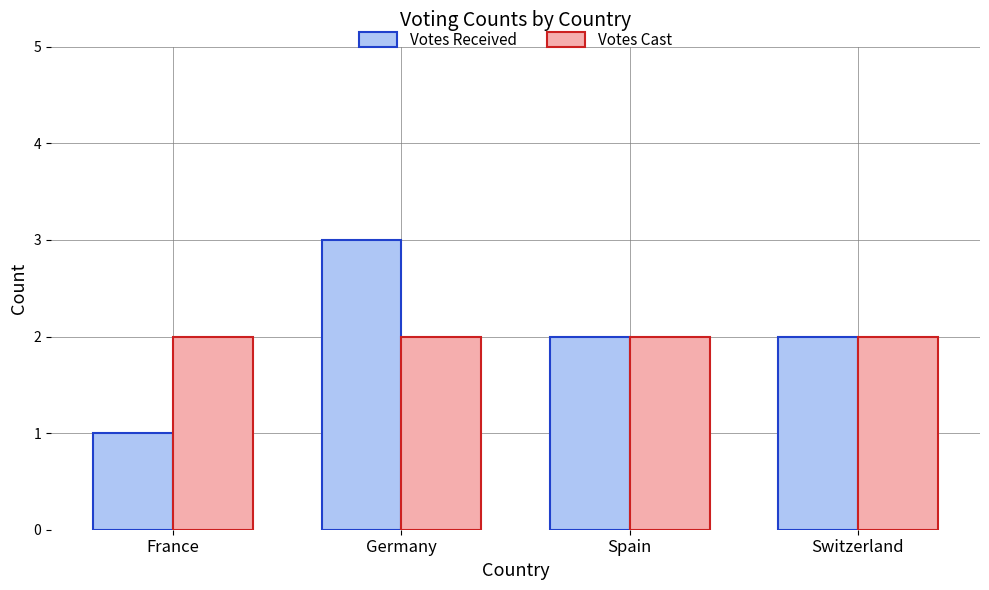

The value of Votes Cast at Germany is 2. True or false?

True